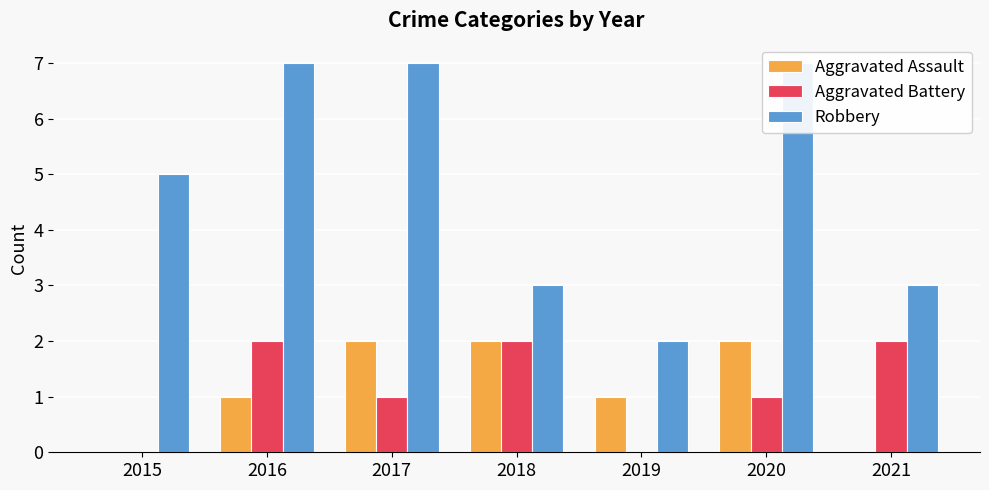

The value of Aggravated Assault at 2021 is 0. True or false?

True